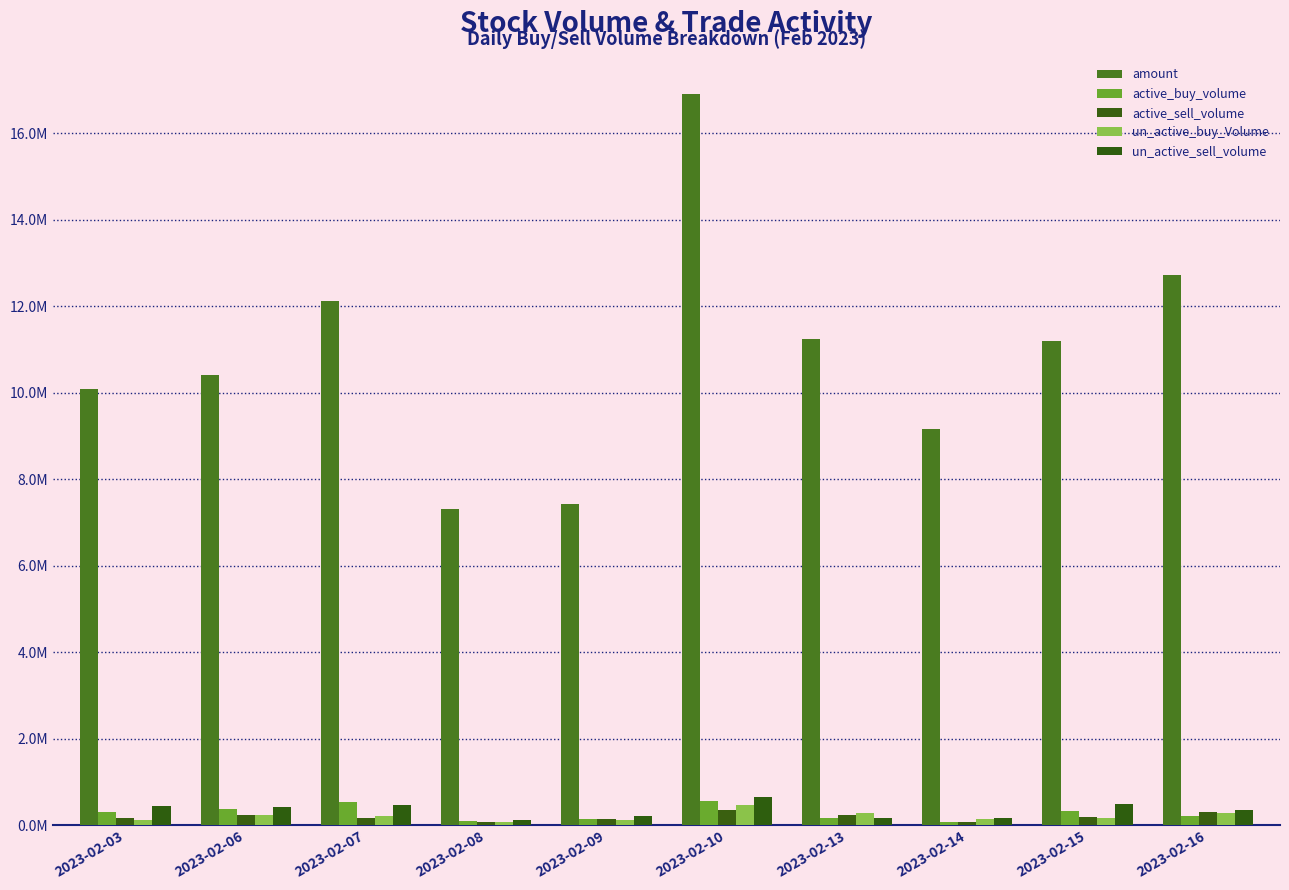

What is the approximate value of un_active_sell_volume at 2023-02-06, to the nearest 10?

411150